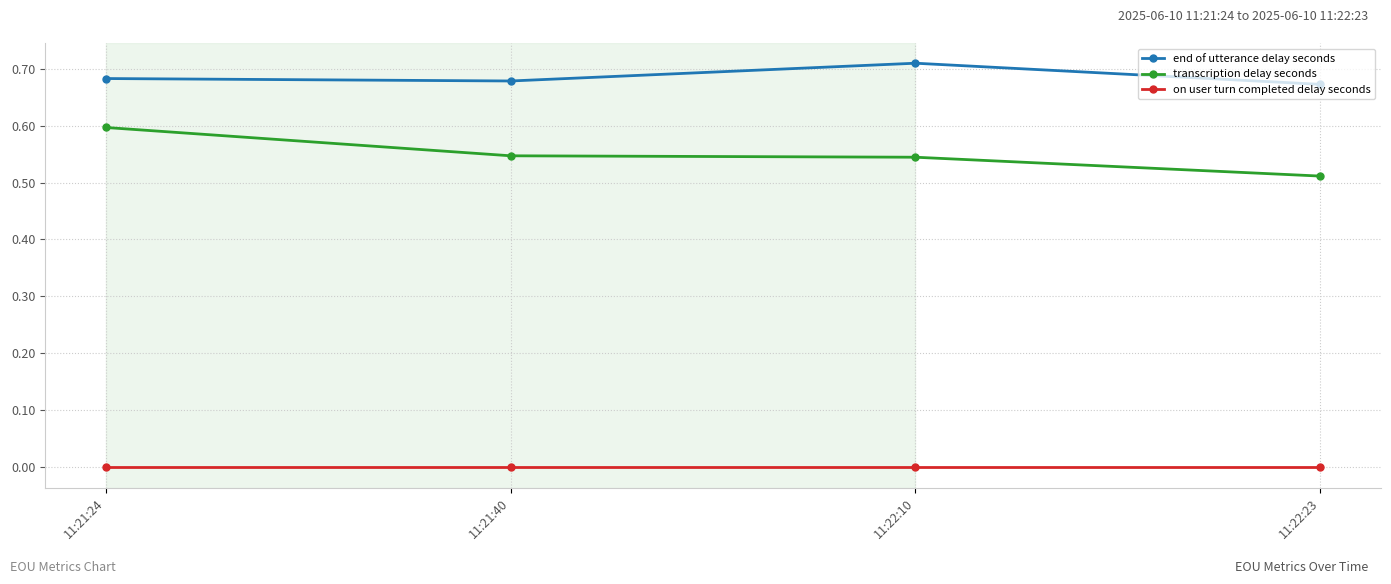

How many series are shown in this chart?

3